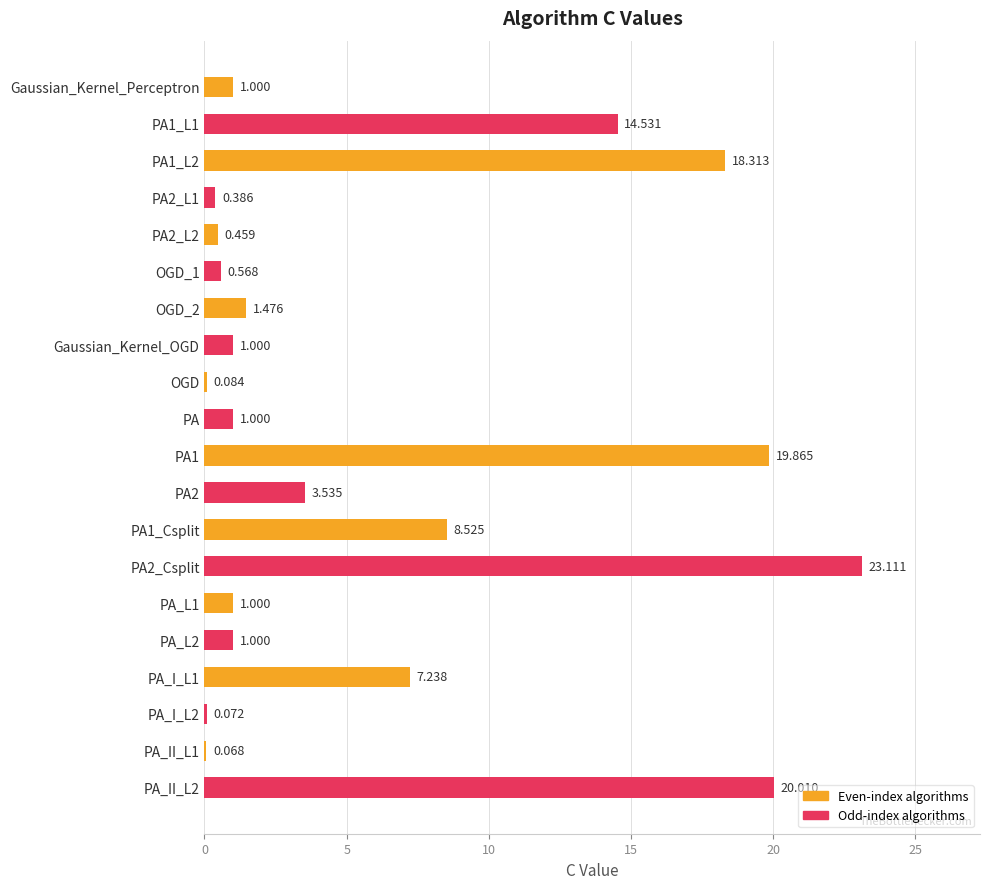

Are the bars horizontal?

Yes